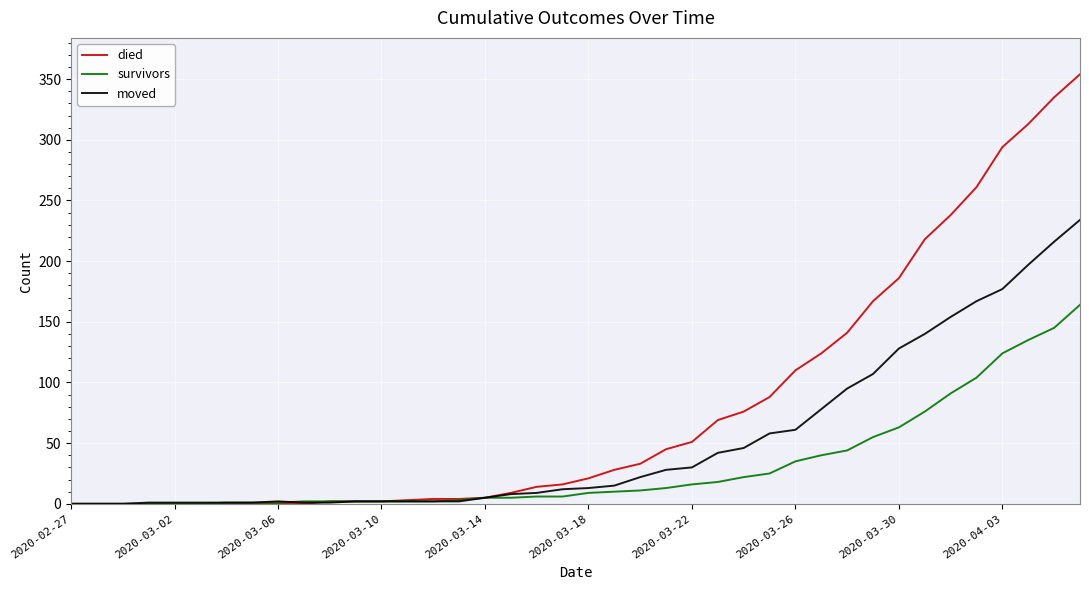

What are all the series names shown in the legend?

died, survivors, moved